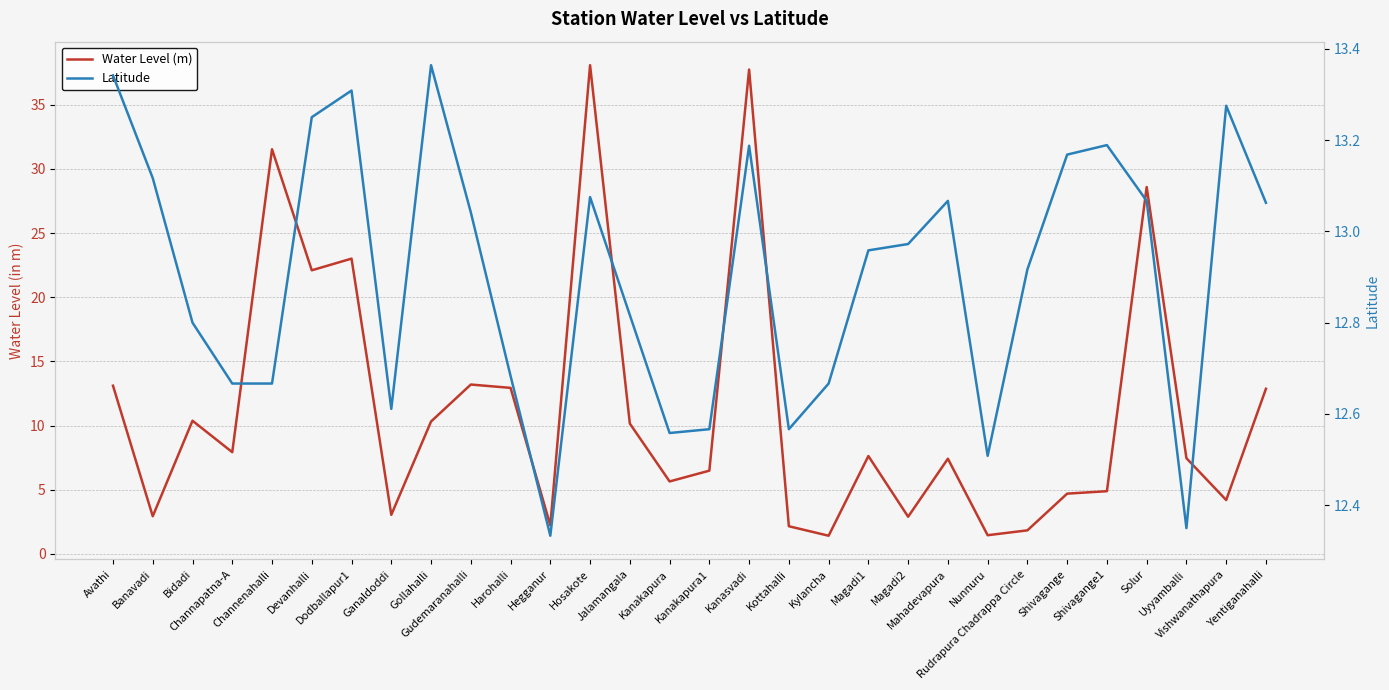

What is the difference between the maximum and minimum values in the Latitude series?

1.0